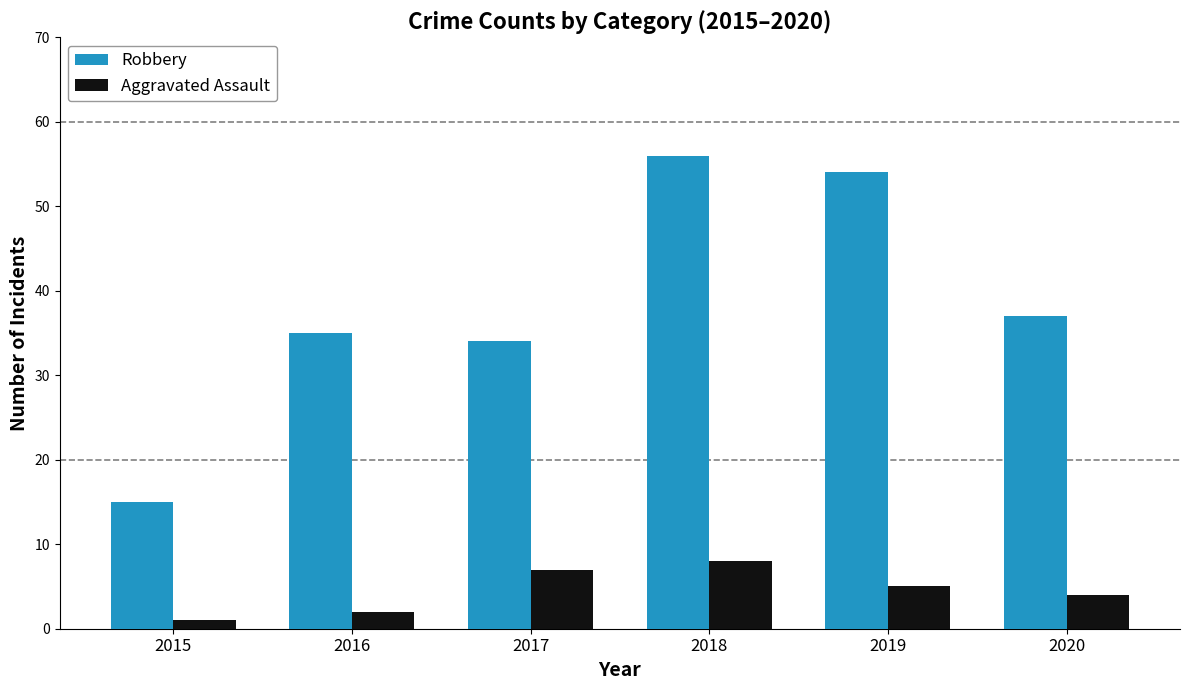

At which category is the sum across all series the highest?

2018